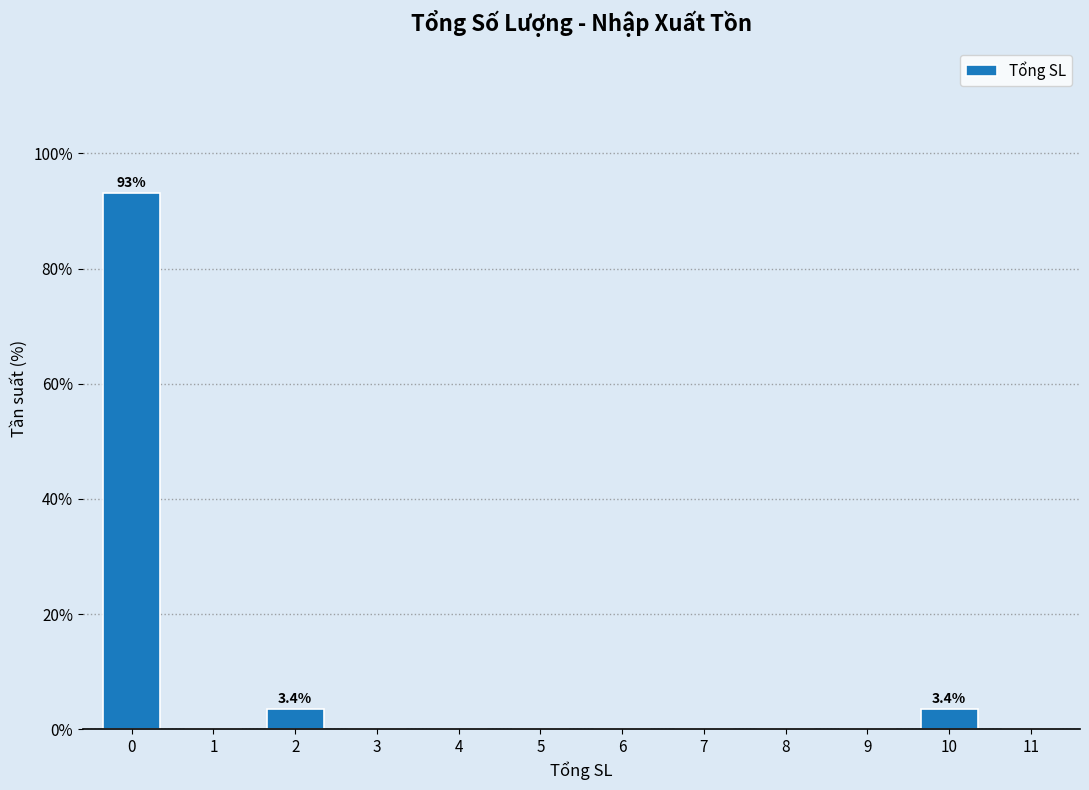

Reading right to left, list all the values displayed in this chart.

11=0.0	10=3.4	9=0.0	8=0.0	7=0.0	6=0.0	5=0.0	4=0.0	3=0.0	2=3.4	1=0.0	0=93.1